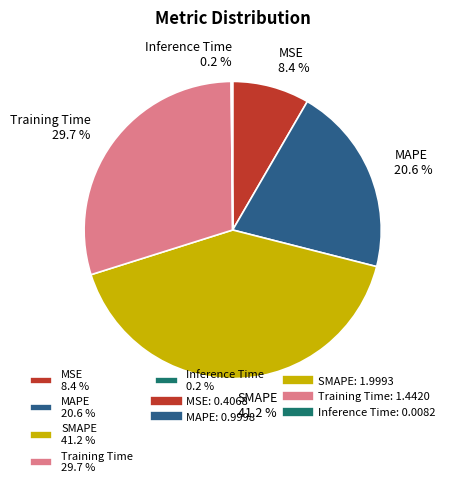

How much of the chart is everything except SMAPE?

58.8%